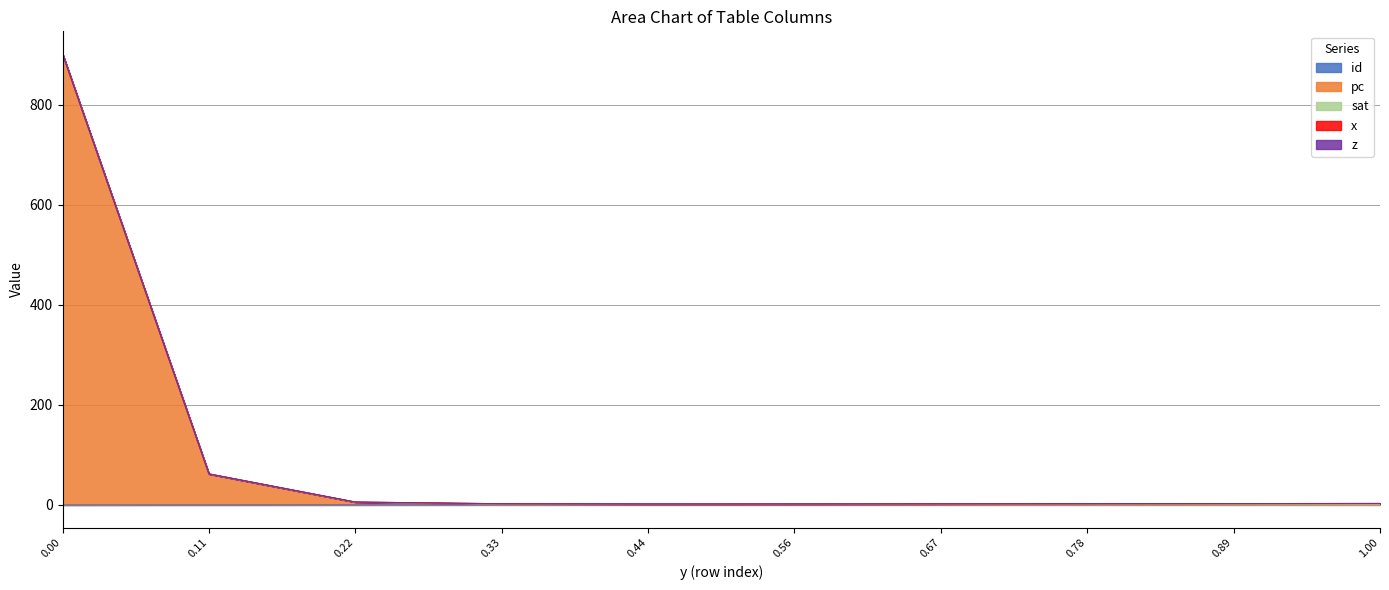

What is the average value of the x series?

0.5